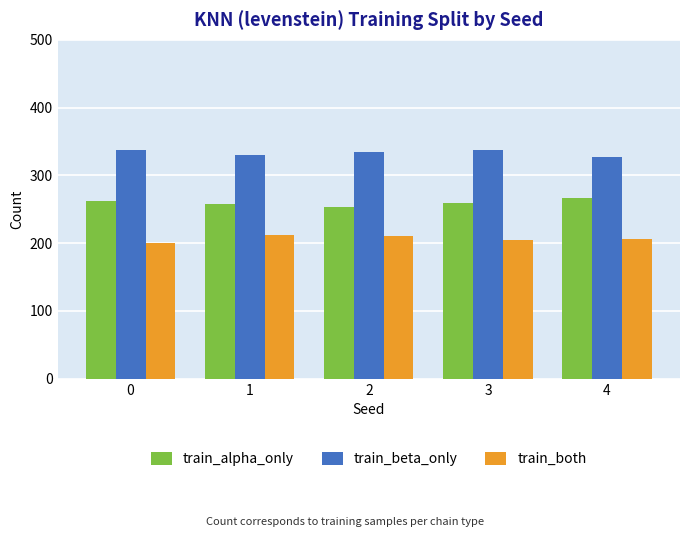

The value of train_both at 2 is 211. True or false?

True